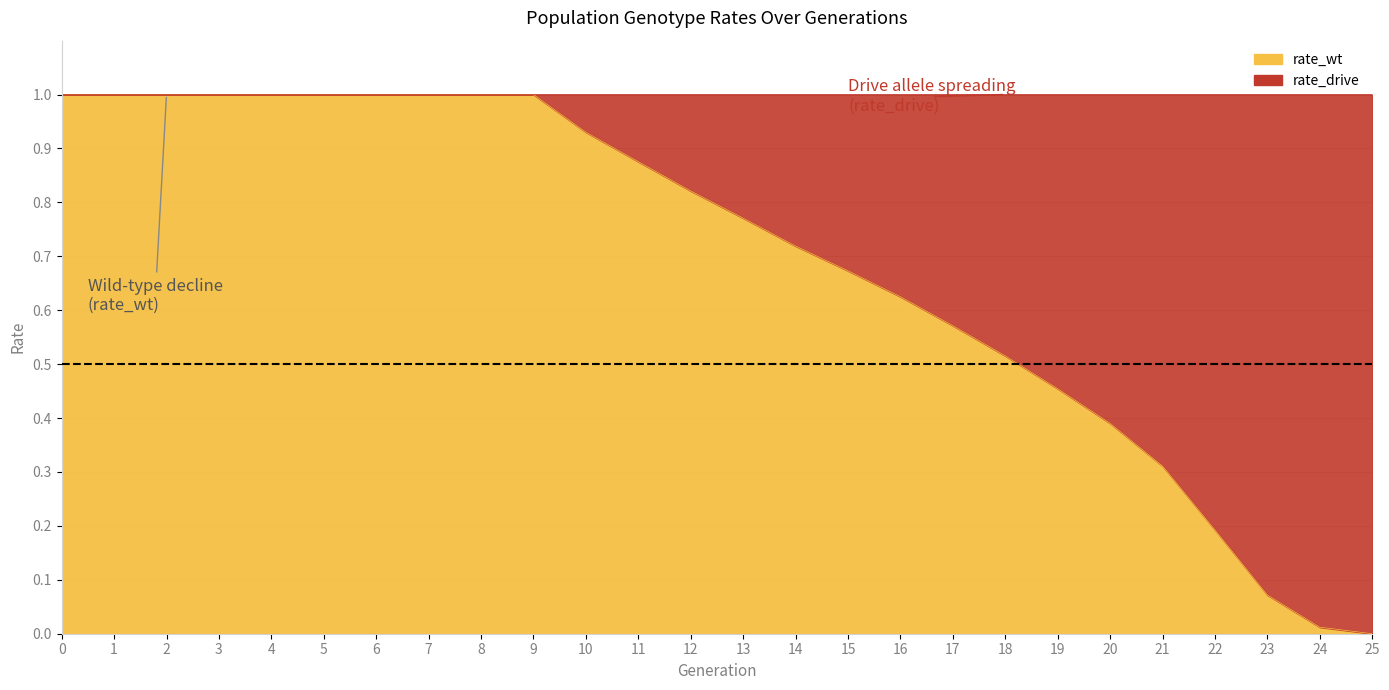

Which series has the largest total across all categories?

rate_wt